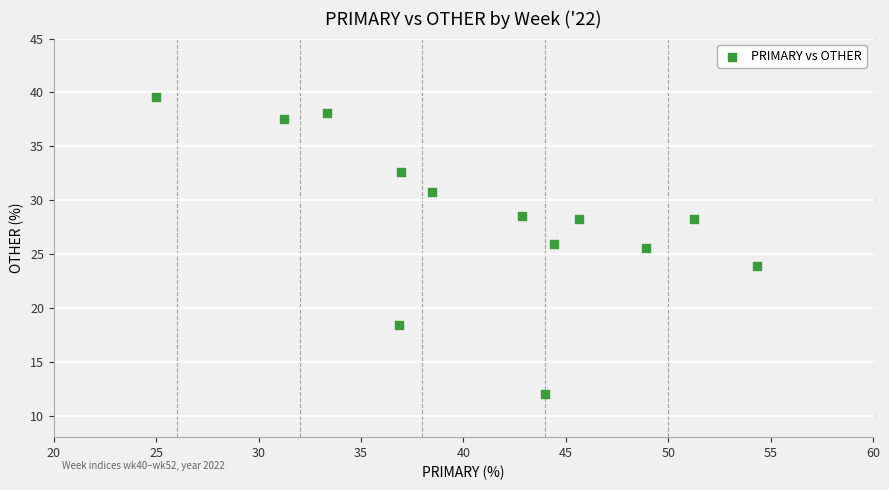

What Y value in the scatter plot is closest to 25?

25.5